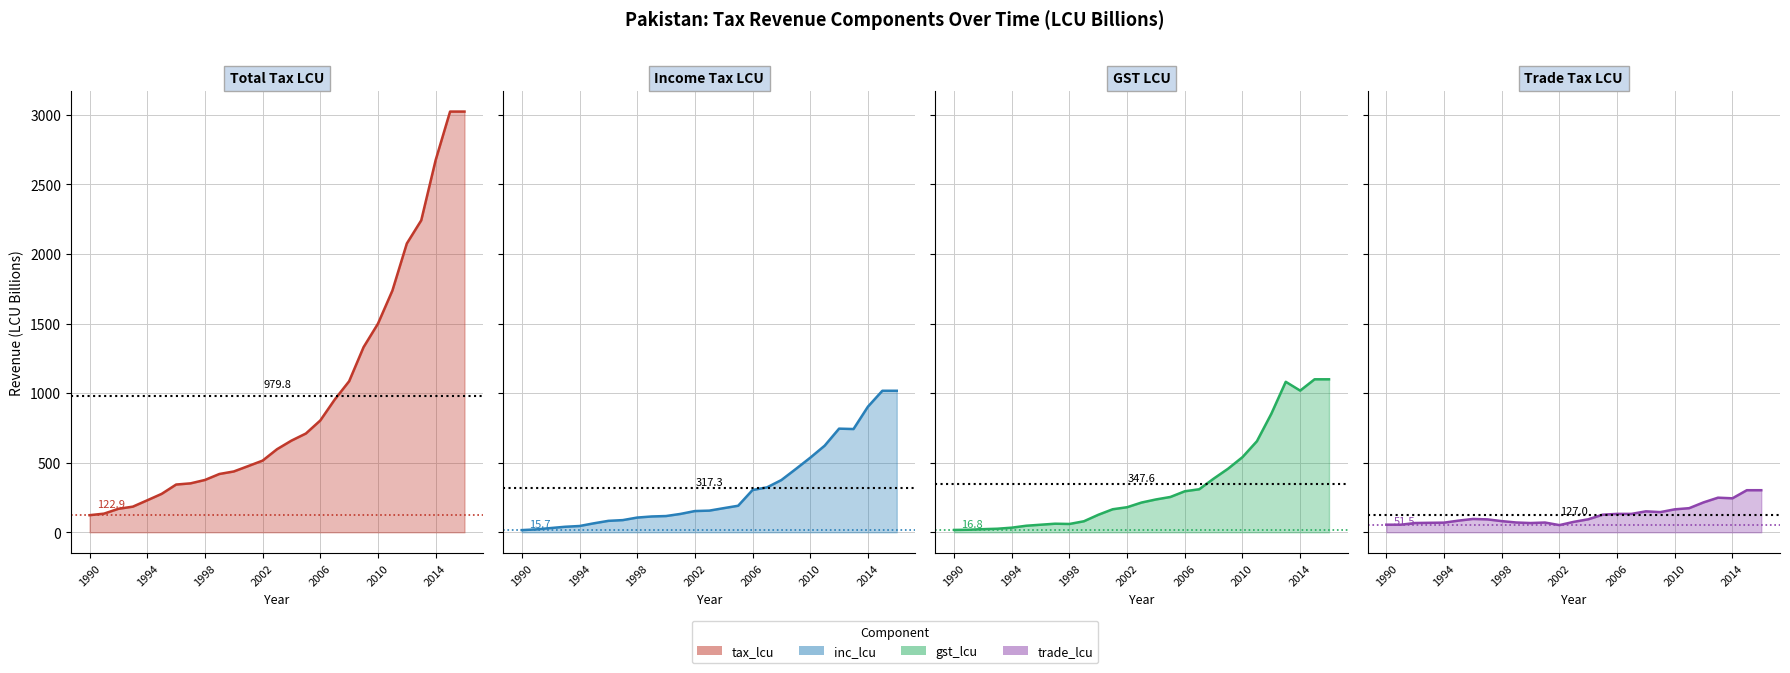

True or false: tax_lcu and inc_lcu intersect in this chart.

False